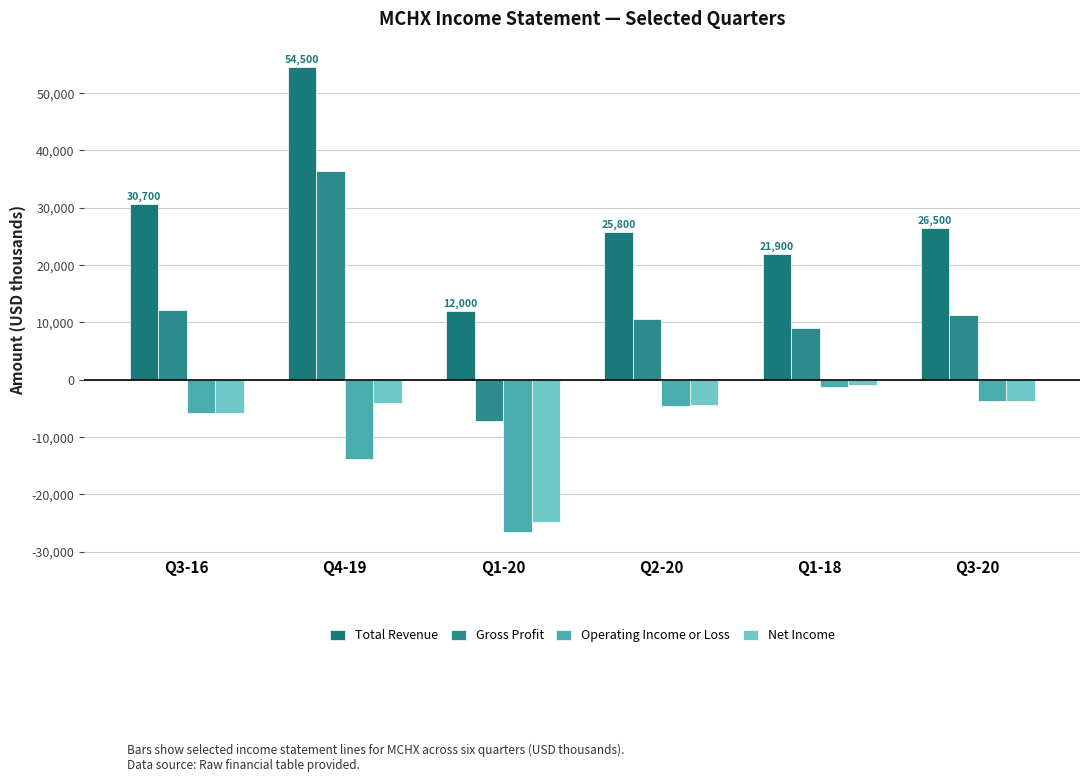

How many groups of bars are there?

6